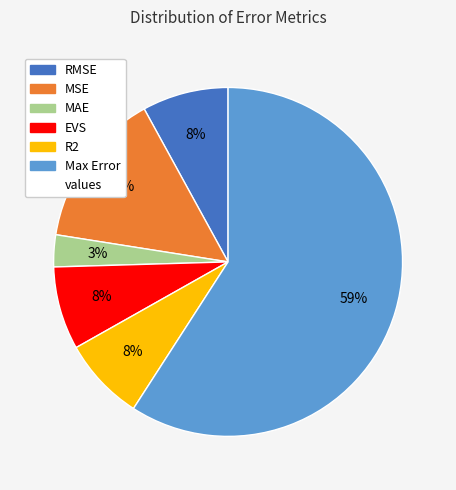

To the nearest percent, what is the average slice percentage?

17%